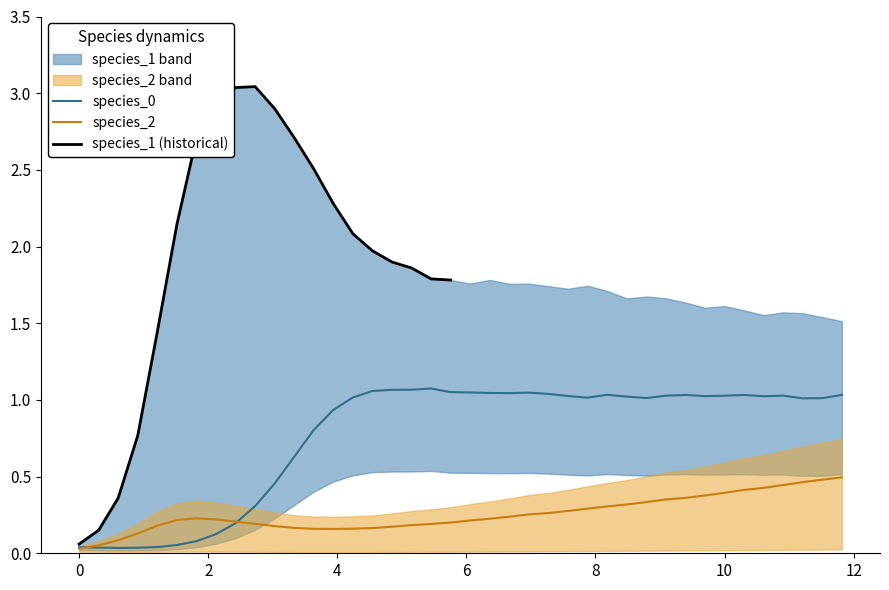

What is the value of the species_2 point at the 28th from the left?

0.3